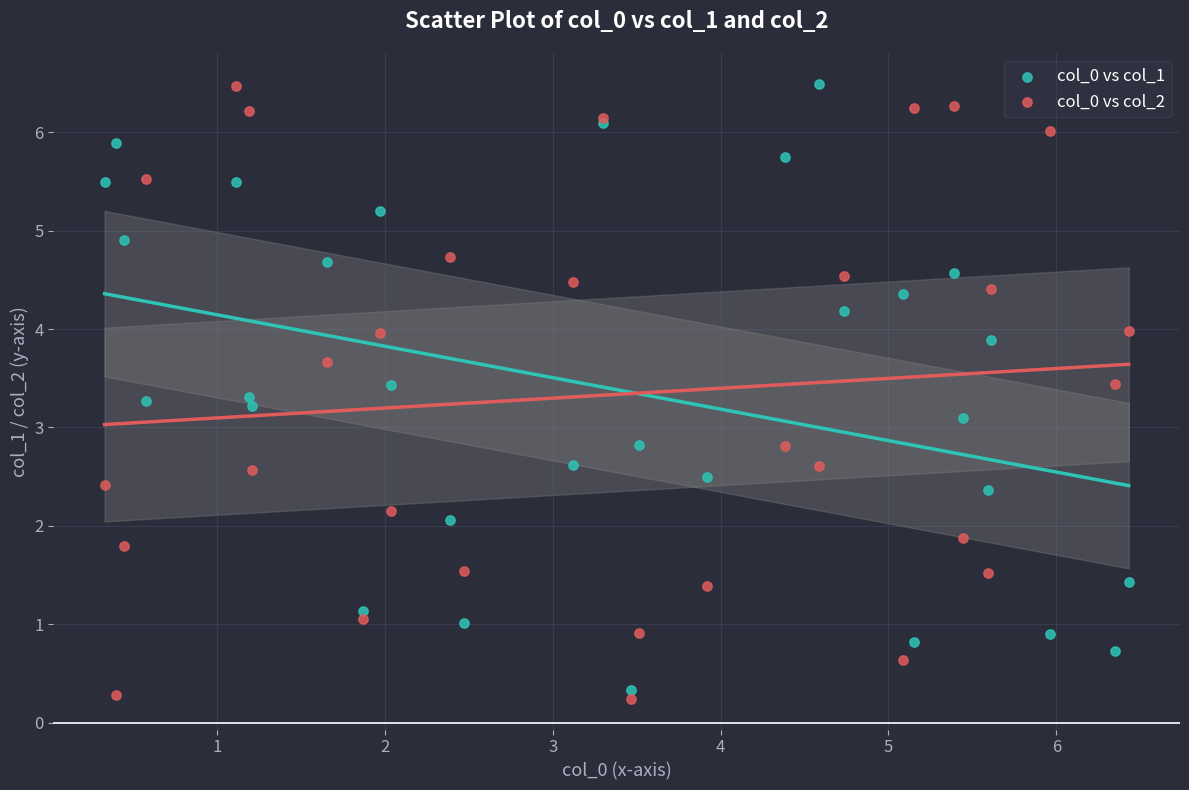

What is the X range (max minus min) for the scatter plot?

6.1